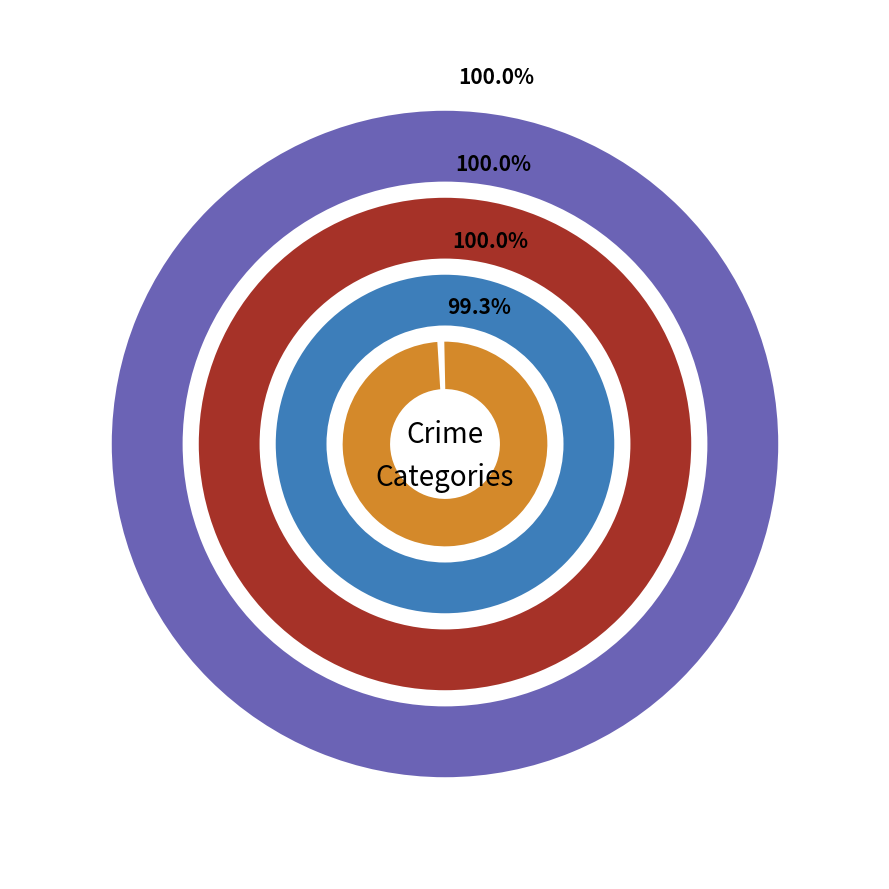

Does Theft account for over 50% of the chart?

No